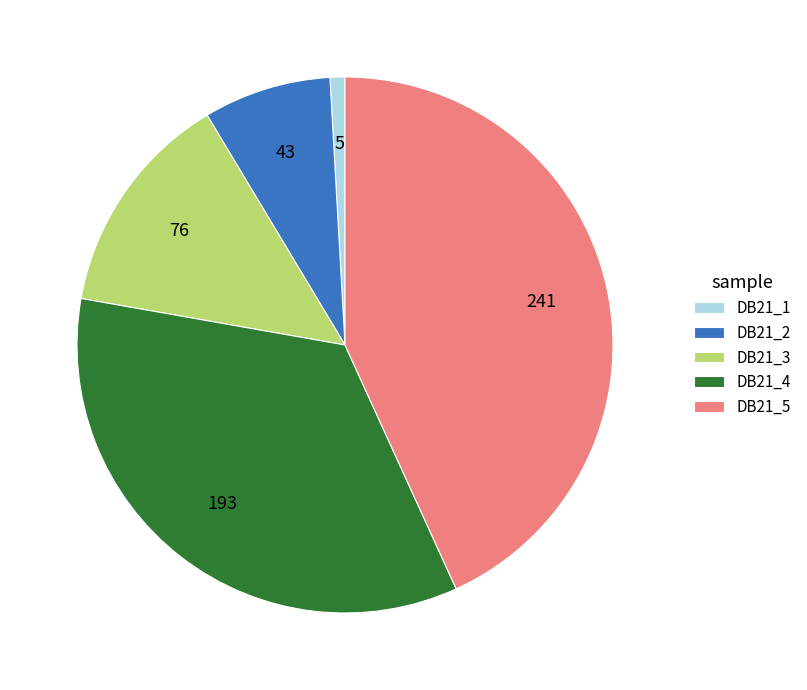

Combined, do DB21_4 and DB21_2 account for over 50%?

No